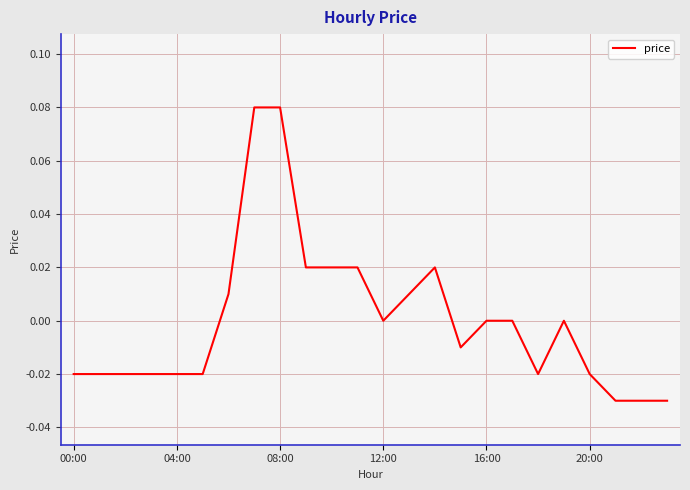

How many lines are shown in the chart?

1